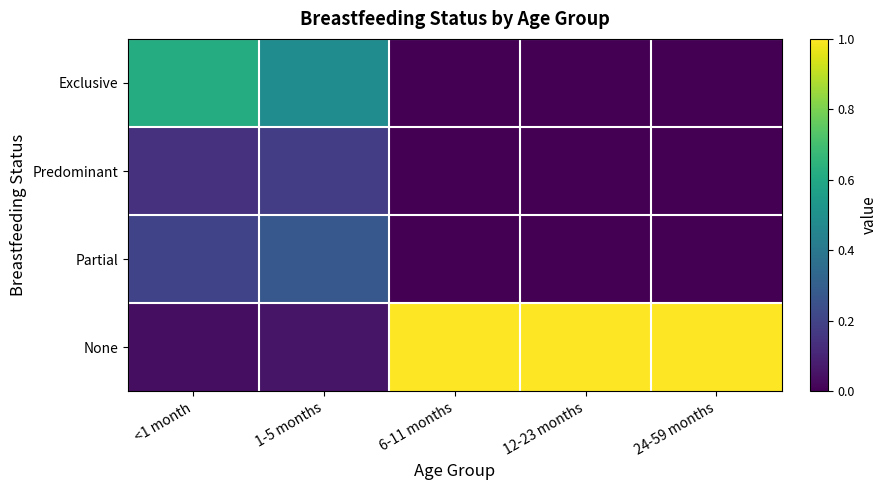

List the series in order of their peak value, lowest first.

Predominant, Partial, Exclusive, None